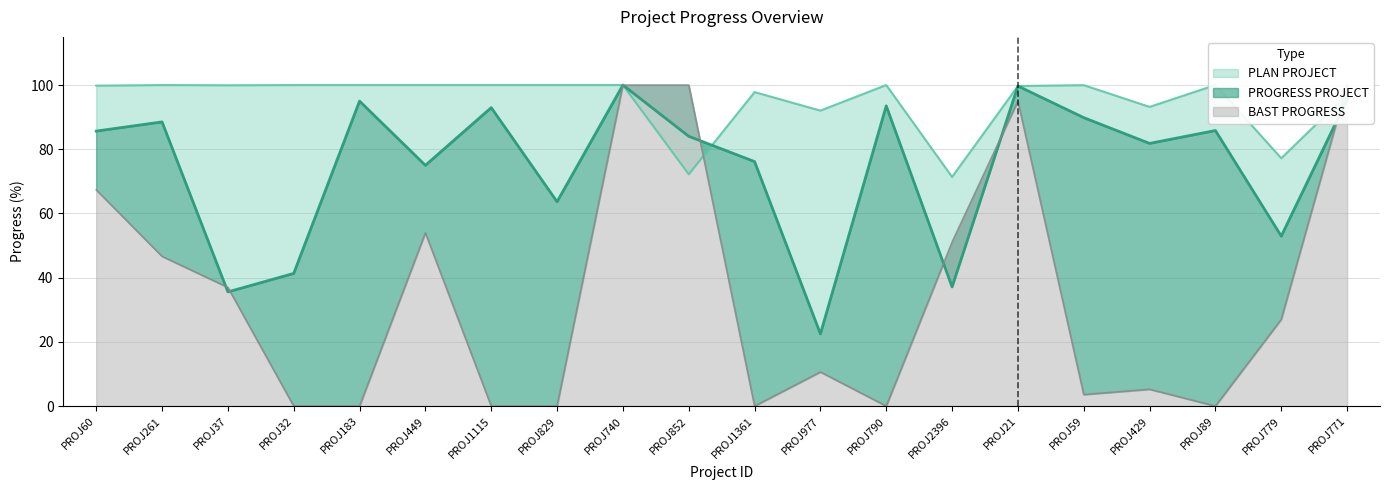

Reading left to right, list all the values displayed in this chart.

PLAN PROJECT: PROJ60=99.8	PROJ261=100.0	PROJ37=99.9	PROJ32=100.0	PROJ183=100.0	PROJ449=100.0	PROJ1115=100.0	PROJ829=100.0	PROJ740=100.0	PROJ852=72.2	PROJ1361=97.8	PROJ977=92.0	PROJ790=100.0	PROJ2396=71.4	PROJ21=99.7	PROJ59=100.0	PROJ429=93.2	PROJ89=100.0	PROJ779=77.2	PROJ771=97.1
PROGRESS PROJECT: PROJ60=85.7	PROJ261=88.5	PROJ37=35.6	PROJ32=41.3	PROJ183=95.0	PROJ449=75.0	PROJ1115=93.0	PROJ829=63.7	PROJ740=100.0	PROJ852=84.0	PROJ1361=76.2	PROJ977=22.5	PROJ790=93.5	PROJ2396=37.1	PROJ21=99.7	PROJ59=89.8	PROJ429=81.8	PROJ89=85.8	PROJ779=53.0	PROJ771=95.5
BAST PROGRESS: PROJ60=67.4	PROJ261=46.6	PROJ37=37.0	PROJ32=0.0	PROJ183=0.0	PROJ449=54.0	PROJ1115=0.0	PROJ829=0.0	PROJ740=100.0	PROJ852=100.0	PROJ1361=0.0	PROJ977=10.6	PROJ790=0.0	PROJ2396=51.1	PROJ21=95.0	PROJ59=3.6	PROJ429=5.2	PROJ89=0.0	PROJ779=27.0	PROJ771=100.0